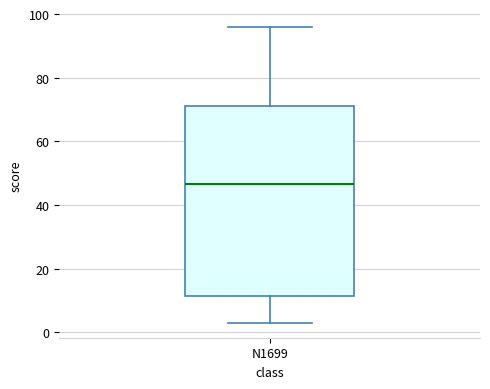

Where is the upper edge of the box for N1699 on the y-axis? The values are not printed on the chart, so give them approximately, as read against the axis.

72